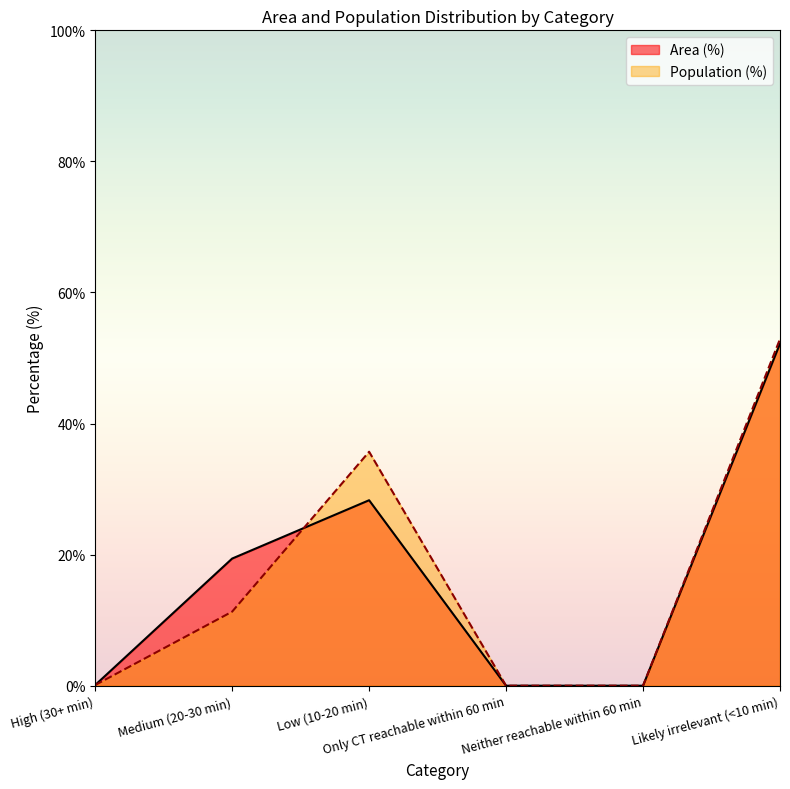

How many times do Area (%) and Population (%) cross each other?

1